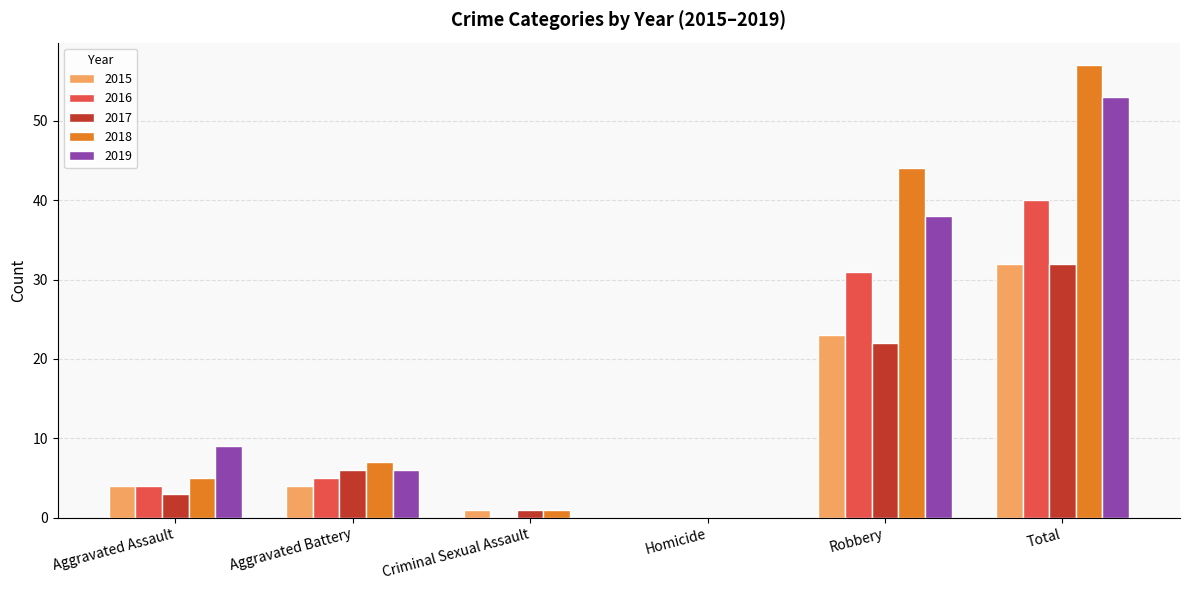

What is the total value across all series at Total?

214